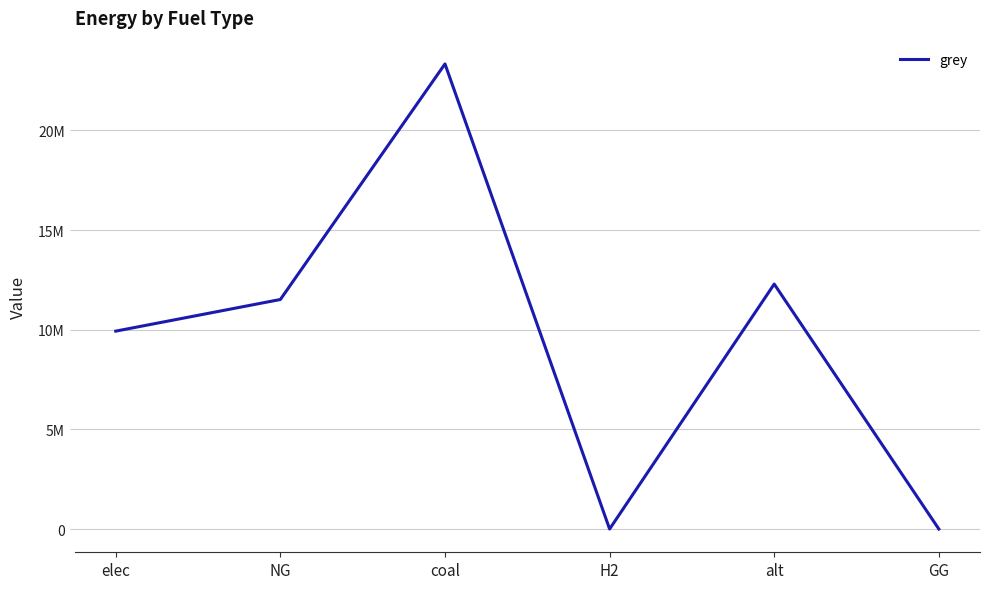

Does the chart have visible grid lines?

Yes